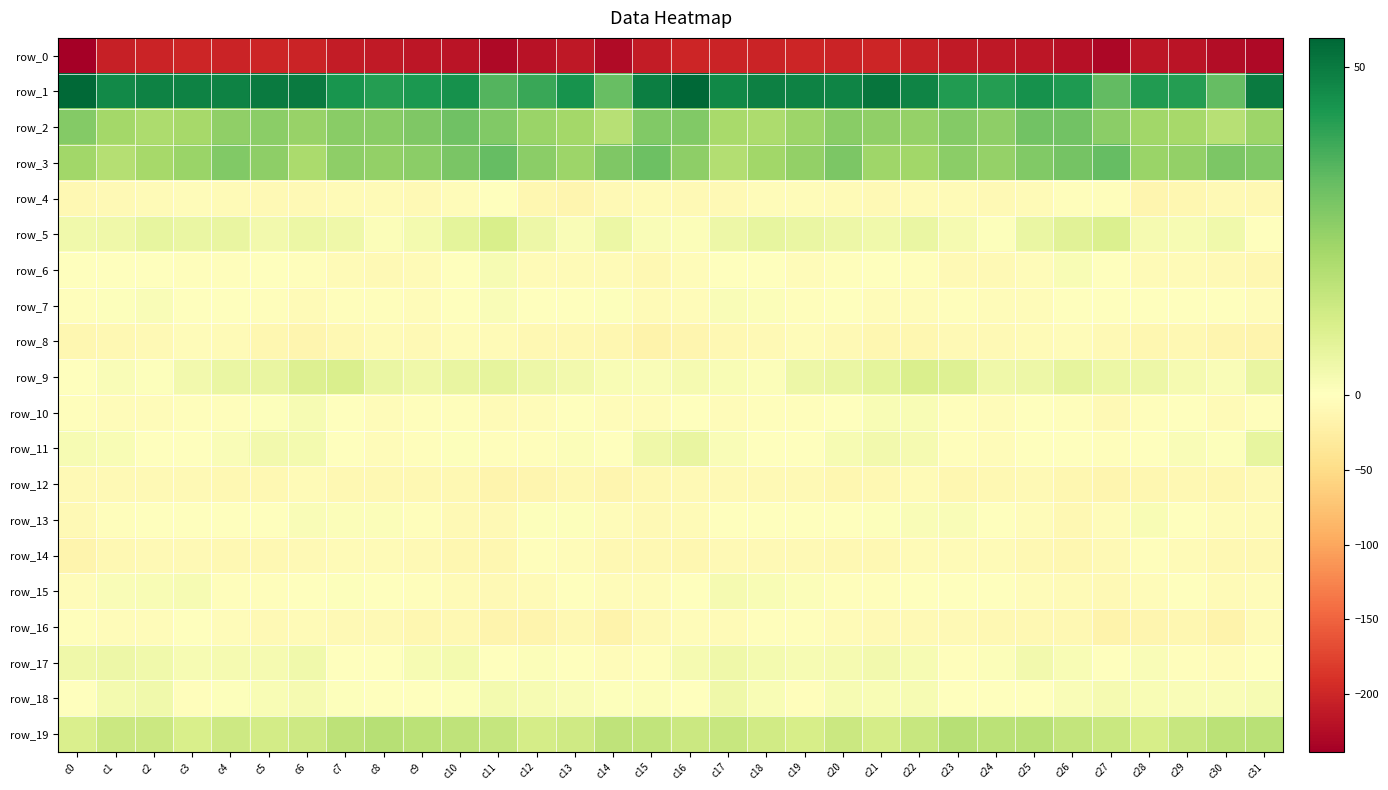

Between c12 and c20, which series saw the biggest shift?

row_0